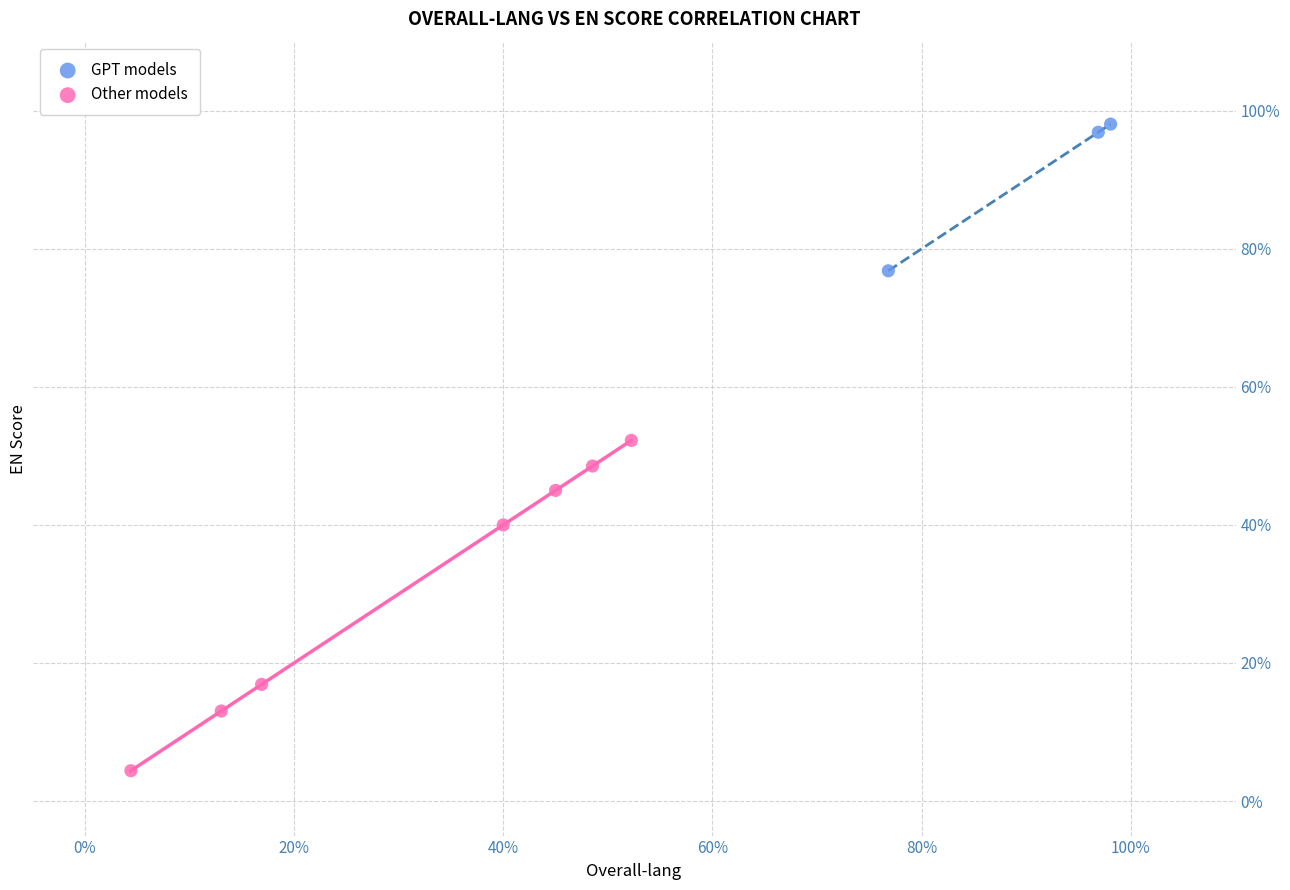

What are all the series names shown in the legend?

GPT models, Other models